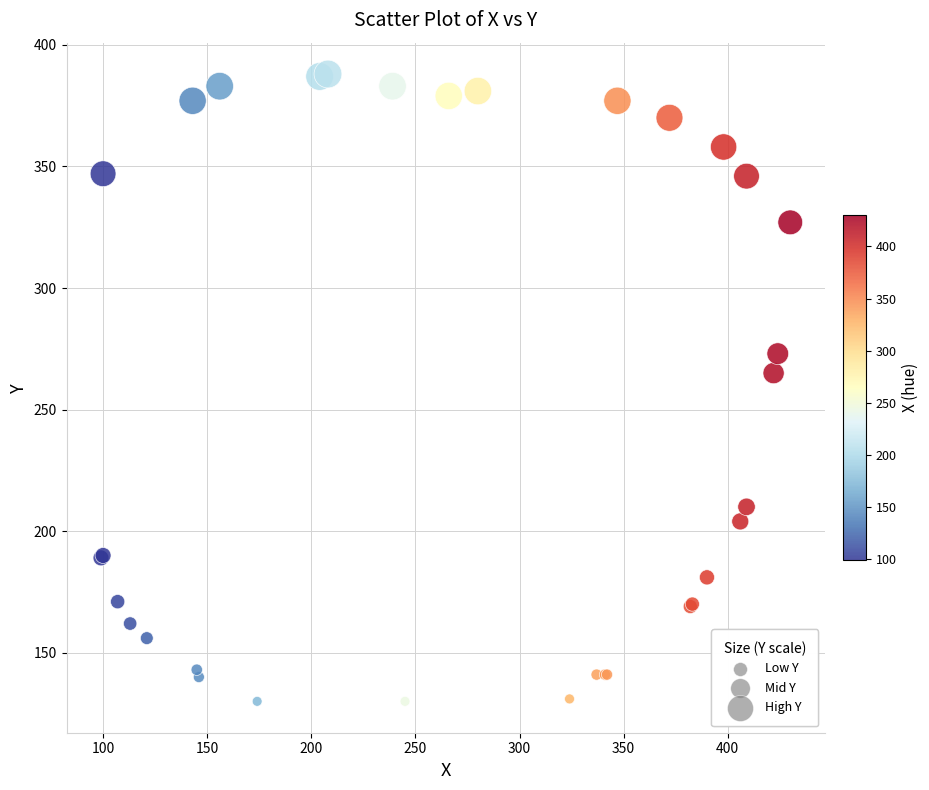

What Y value in the scatter plot is closest to 259?

265